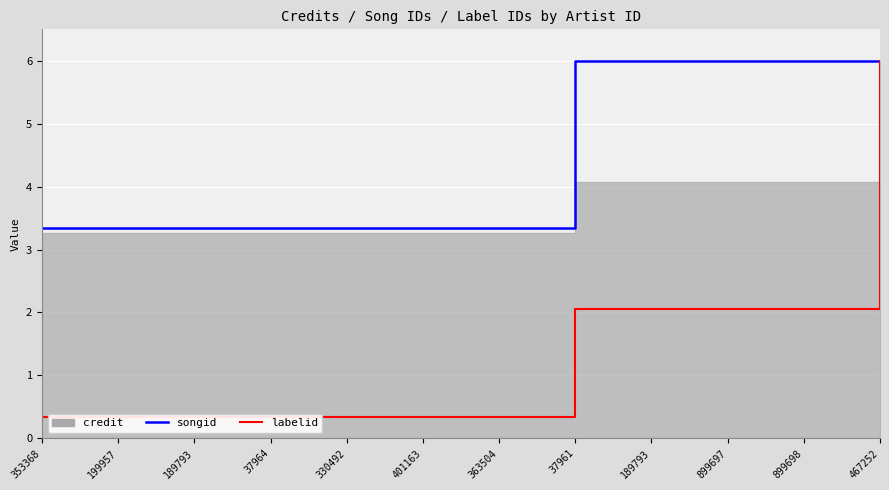

At which category does the chart reach its peak across all series?

37961